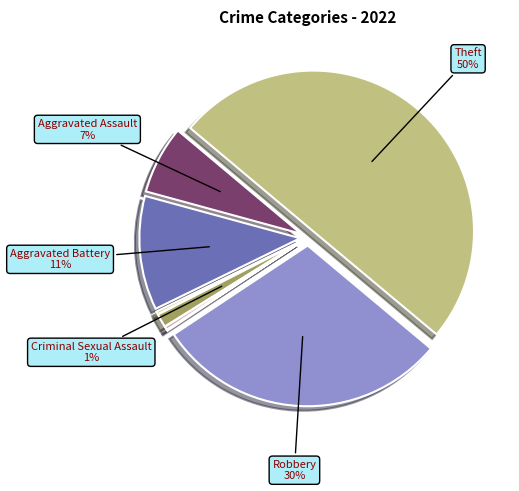

The Robbery slice represents 30% of the pie. True or false?

True